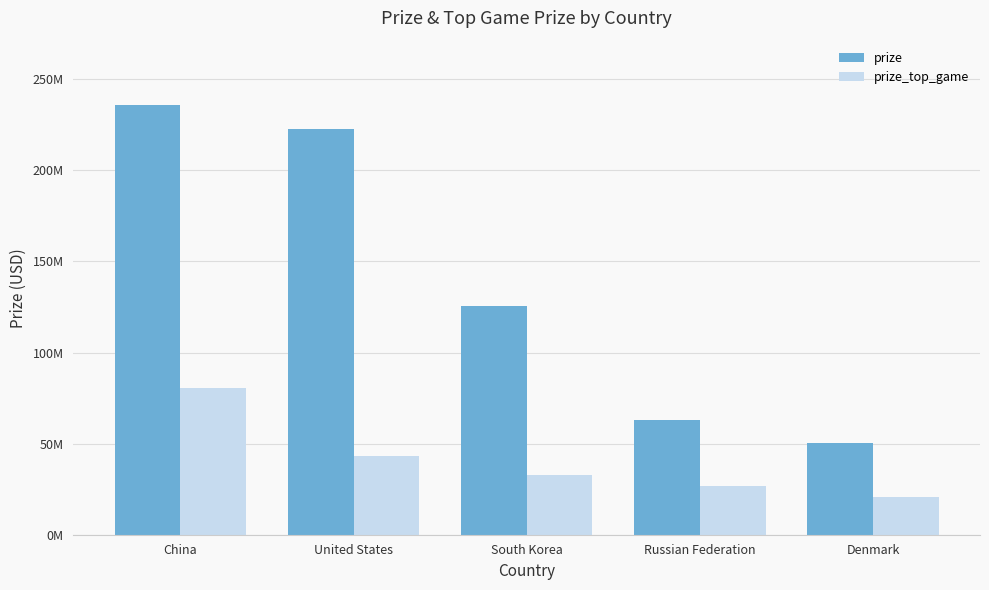

What is the value of the prize_top_game bar at the 5th from the left?

20497402.6